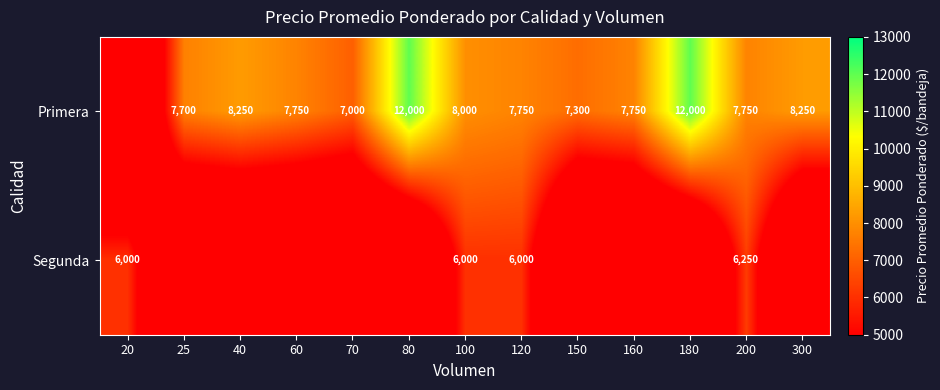

What is the sum of the Primera values at 160 and 180?

19750